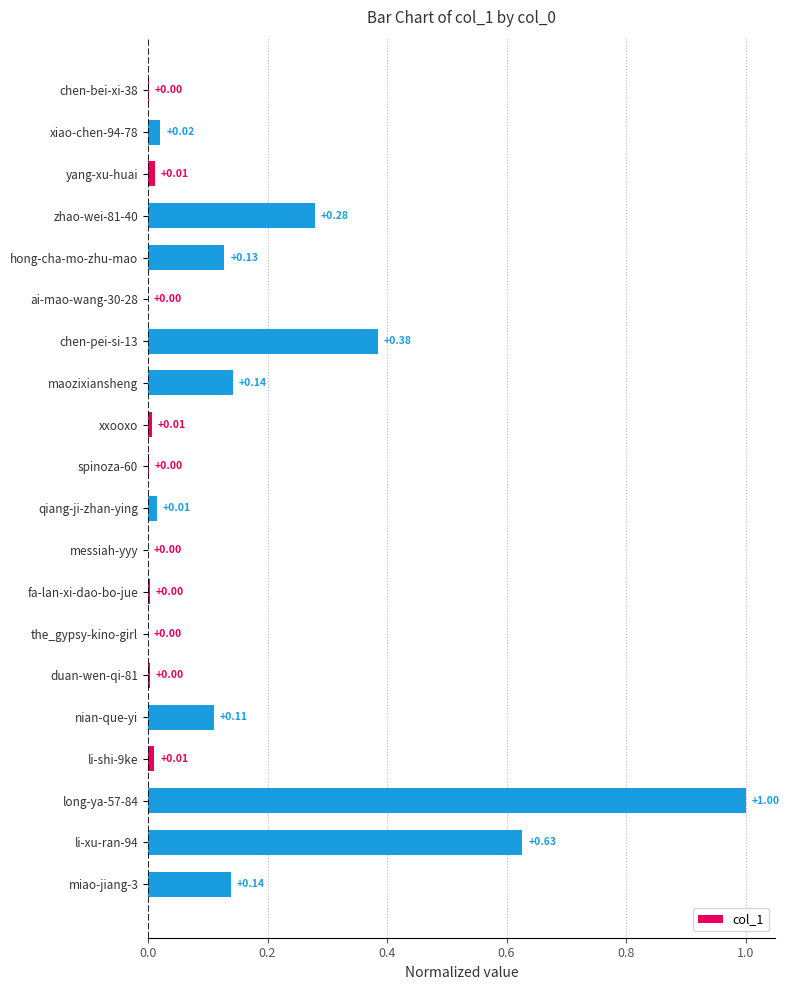

Between maozixiansheng and xxooxo, which is larger?

maozixiansheng